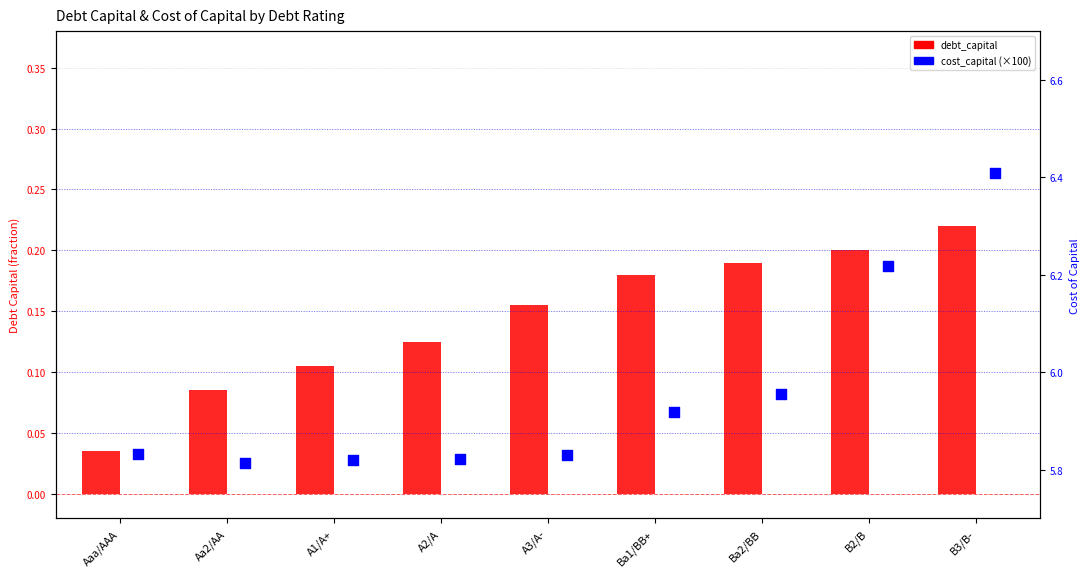

What is the total value across all series at Ba2/BB?

6.1